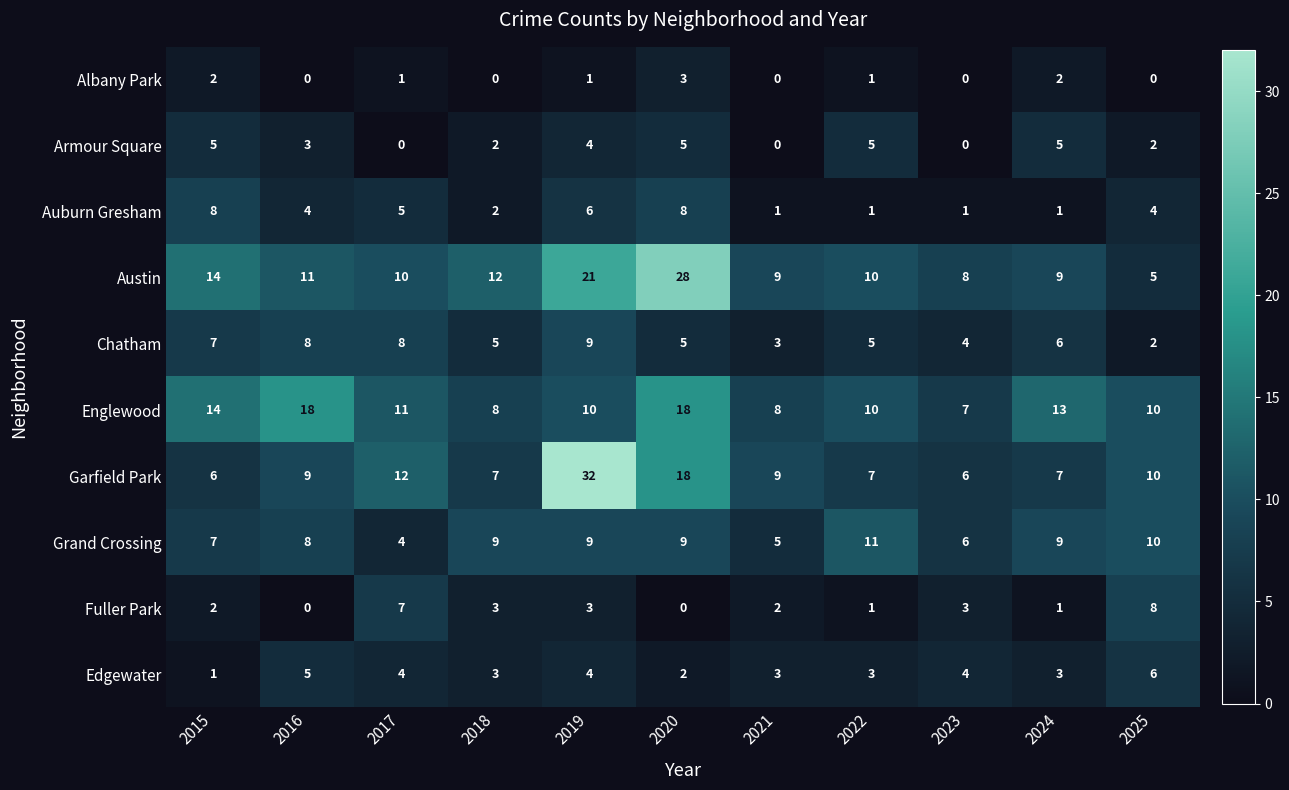

Is the value of Garfield Park at 2018 greater than the value of Albany Park at 2017?

Yes